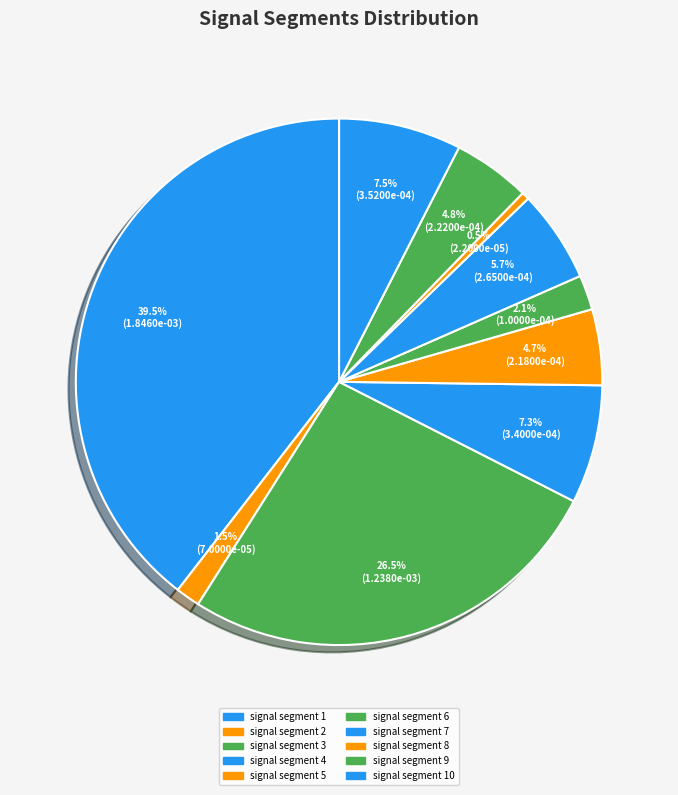

True or false: signal segment 4 accounts for 2% of the total.

False